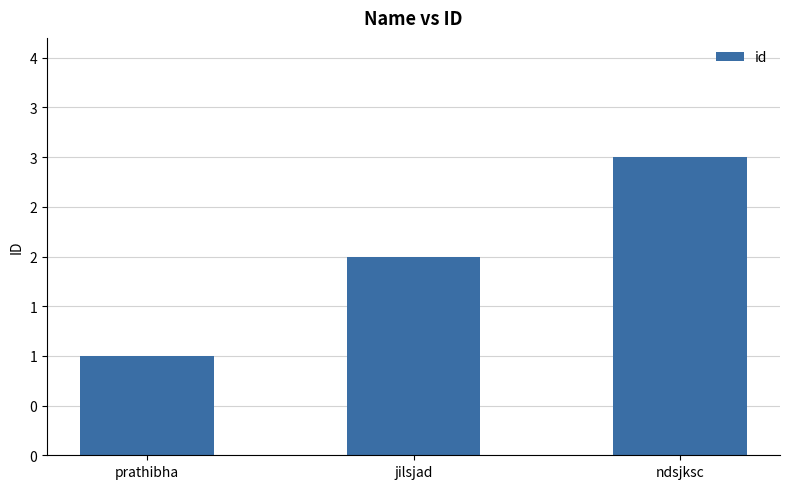

Which label corresponds to the largest value in the chart?

ndsjksc